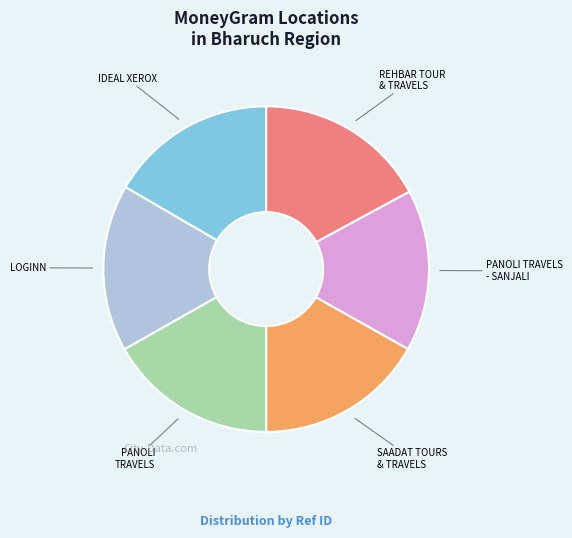

Is there any slice that represents more than half of the pie?

No